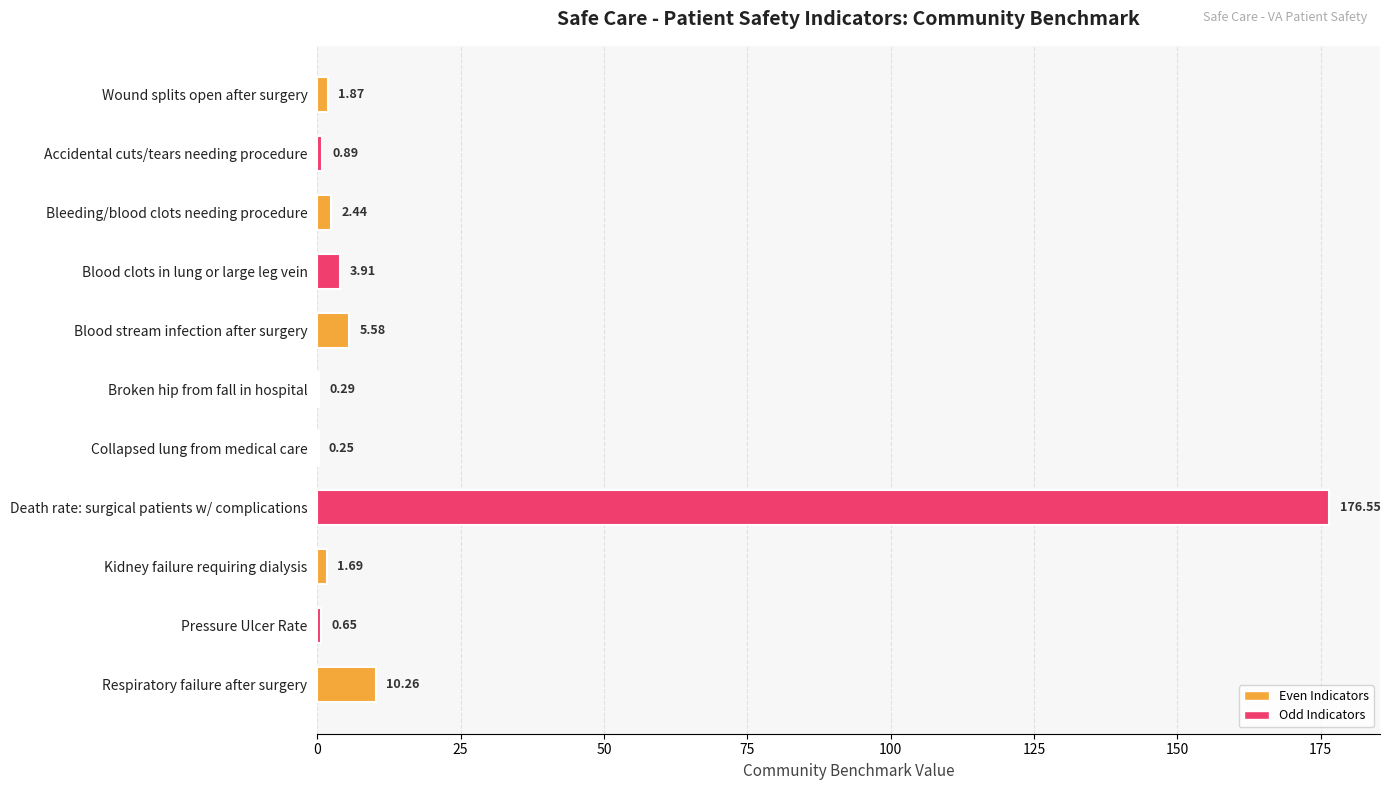

At which label is the value closest to 88?

Respiratory failure after surgery